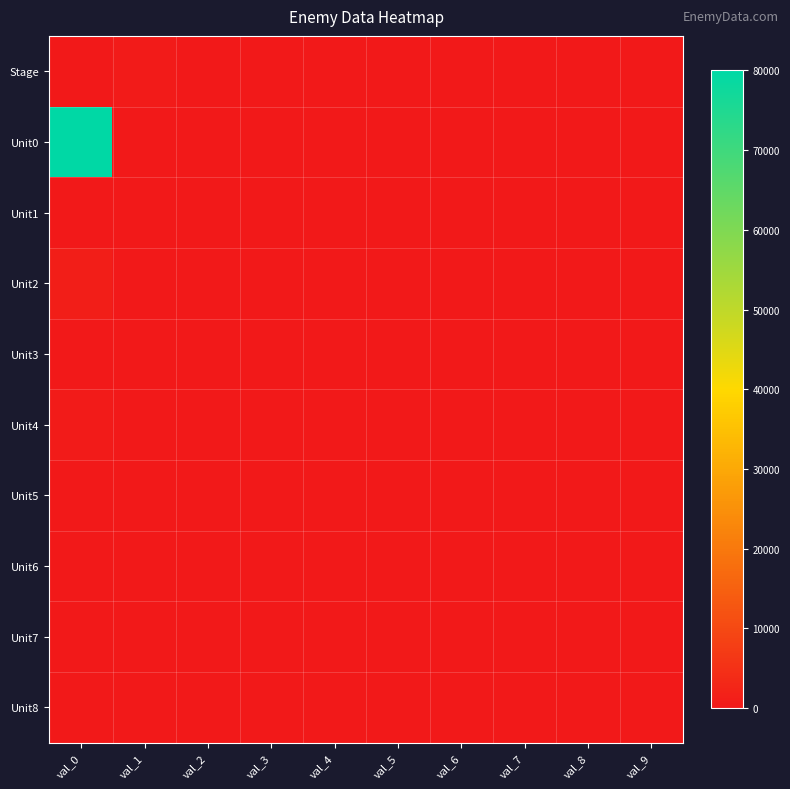

Reading left to right, what are all the values shown in this chart?

Stage: val_0=10	val_1=526	val_2=0	val_3=0	val_4=0	val_5=0	val_6=0	val_7=0	val_8=0	val_9=0
Unit0: val_0=80000	val_1=100	val_2=0	val_3=0	val_4=0	val_5=0	val_6=0	val_7=0	val_8=0	val_9=0
Unit1: val_0=250	val_1=100	val_2=0	val_3=0	val_4=0	val_5=0	val_6=0	val_7=0	val_8=0	val_9=0
Unit2: val_0=1200	val_1=100	val_2=0	val_3=0	val_4=0	val_5=0	val_6=0	val_7=0	val_8=0	val_9=0
Unit3: val_0=100	val_1=100	val_2=0	val_3=0	val_4=0	val_5=0	val_6=0	val_7=0	val_8=0	val_9=0
Unit4: val_0=400	val_1=100	val_2=0	val_3=0	val_4=0	val_5=0	val_6=0	val_7=0	val_8=0	val_9=0
Unit5: val_0=300	val_1=100	val_2=0	val_3=0	val_4=0	val_5=0	val_6=0	val_7=0	val_8=0	val_9=0
Unit6: val_0=100	val_1=100	val_2=0	val_3=0	val_4=0	val_5=0	val_6=0	val_7=0	val_8=0	val_9=0
Unit7: val_0=100	val_1=0	val_2=0	val_3=0	val_4=0	val_5=0	val_6=0	val_7=0	val_8=0	val_9=0
Unit8: val_0=100	val_1=0	val_2=0	val_3=0	val_4=0	val_5=0	val_6=0	val_7=0	val_8=0	val_9=0